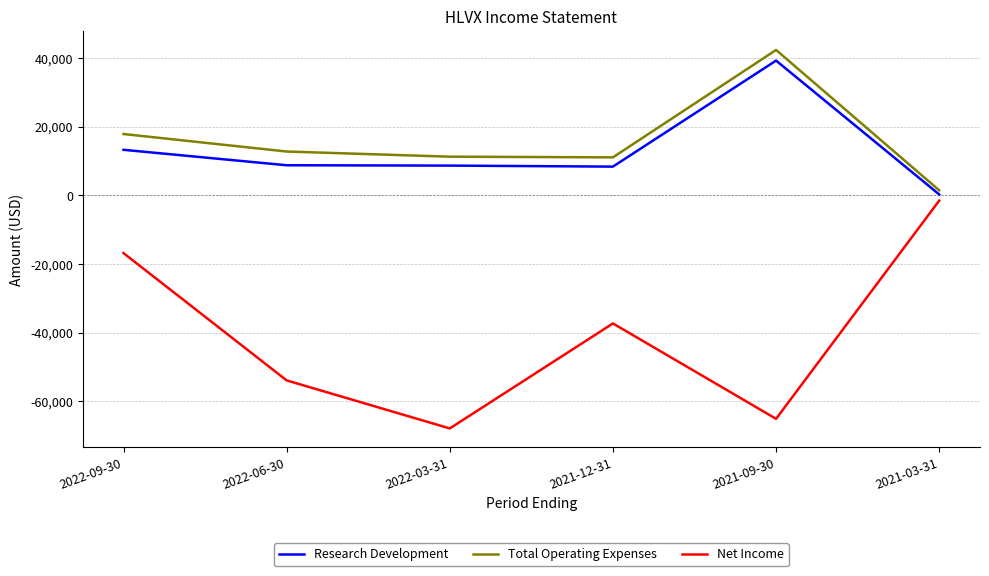

What value does the Research Development series have at 2022-03-31?

8700